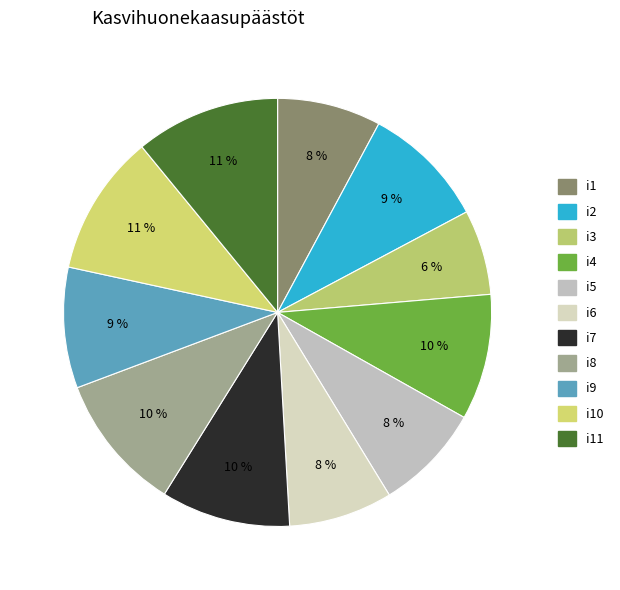

Which has a higher value, i2 or i1?

i2